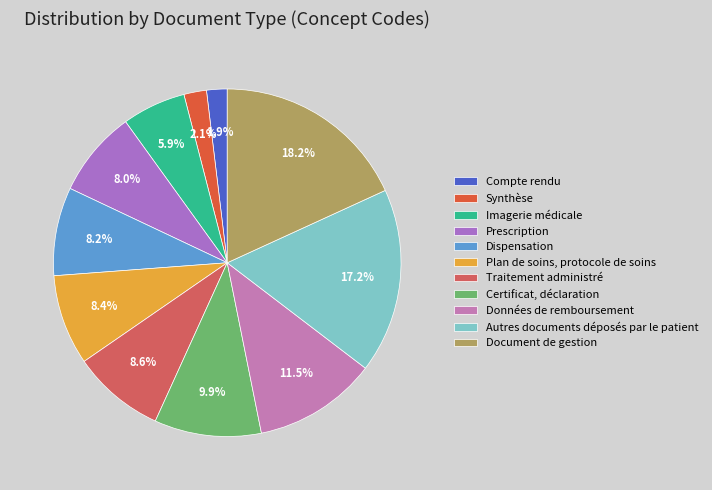

Combined, do Synthèse and Données de remboursement account for over 50%?

No